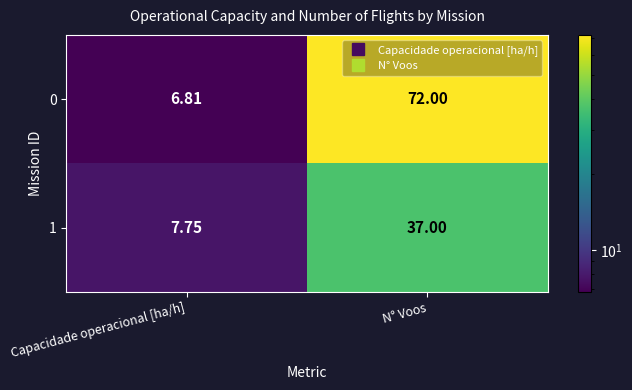

At which category is the sum across all series the highest?

N° Voos